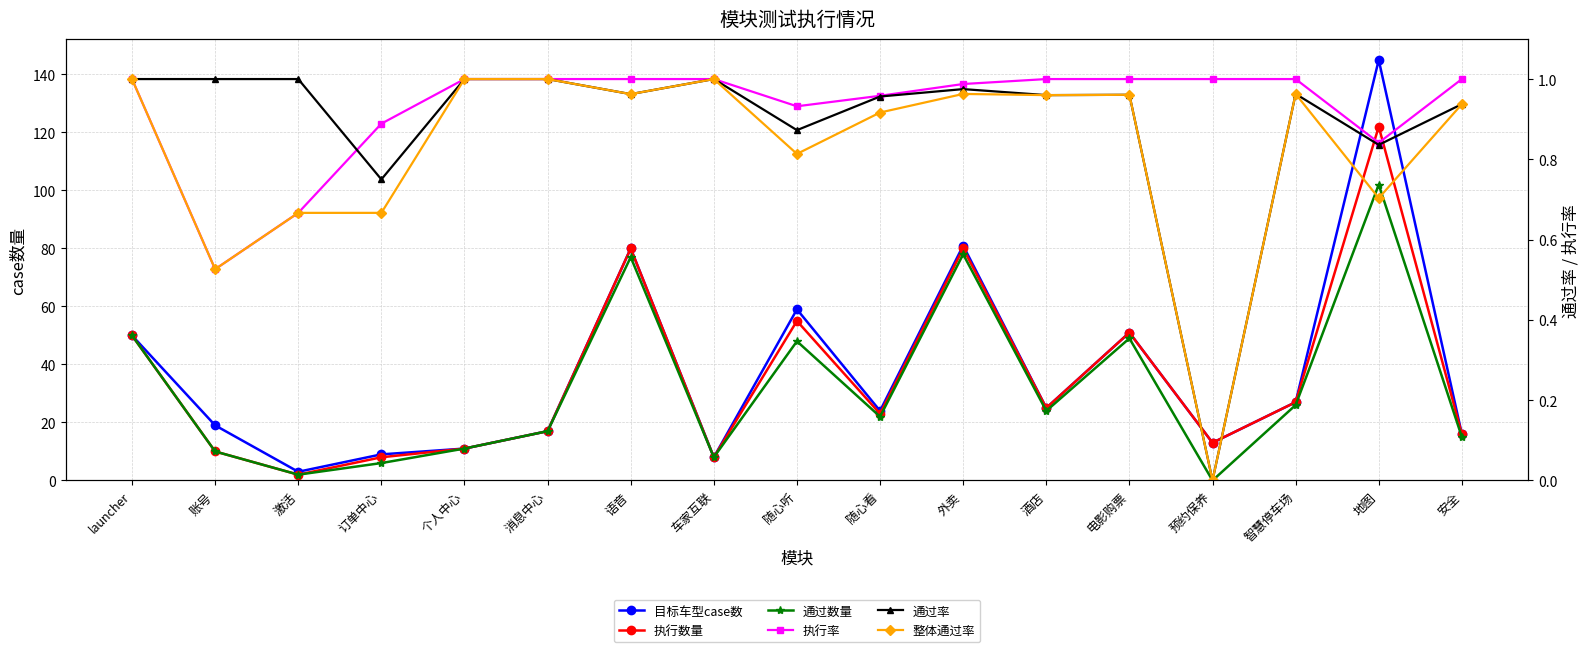

Which series has the largest total across all categories?

目标车型case数